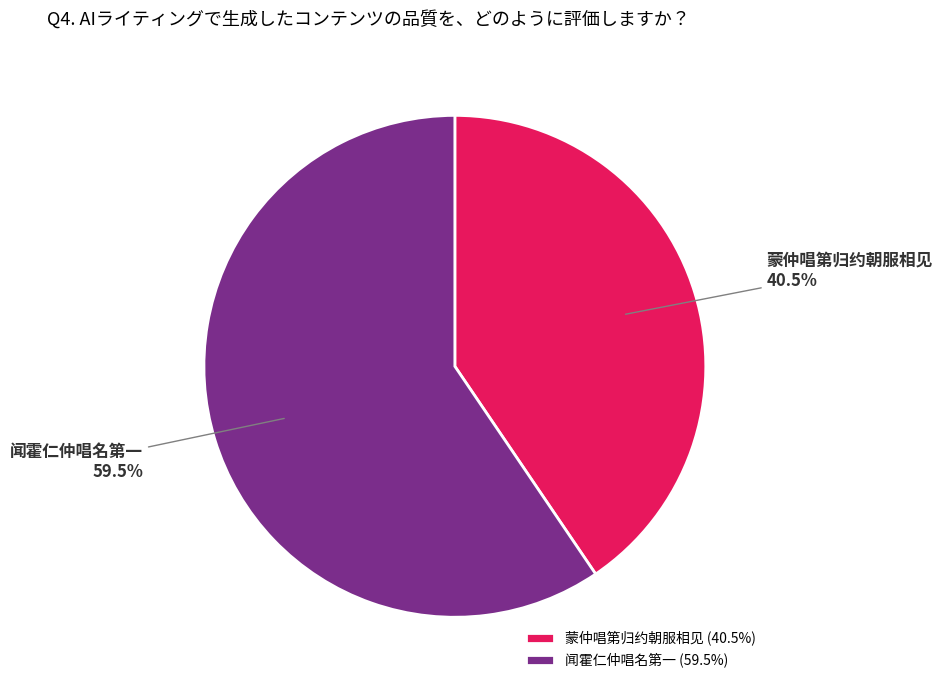

Does 蒙仲唱第归约朝服相见 represent more than half of the total?

No